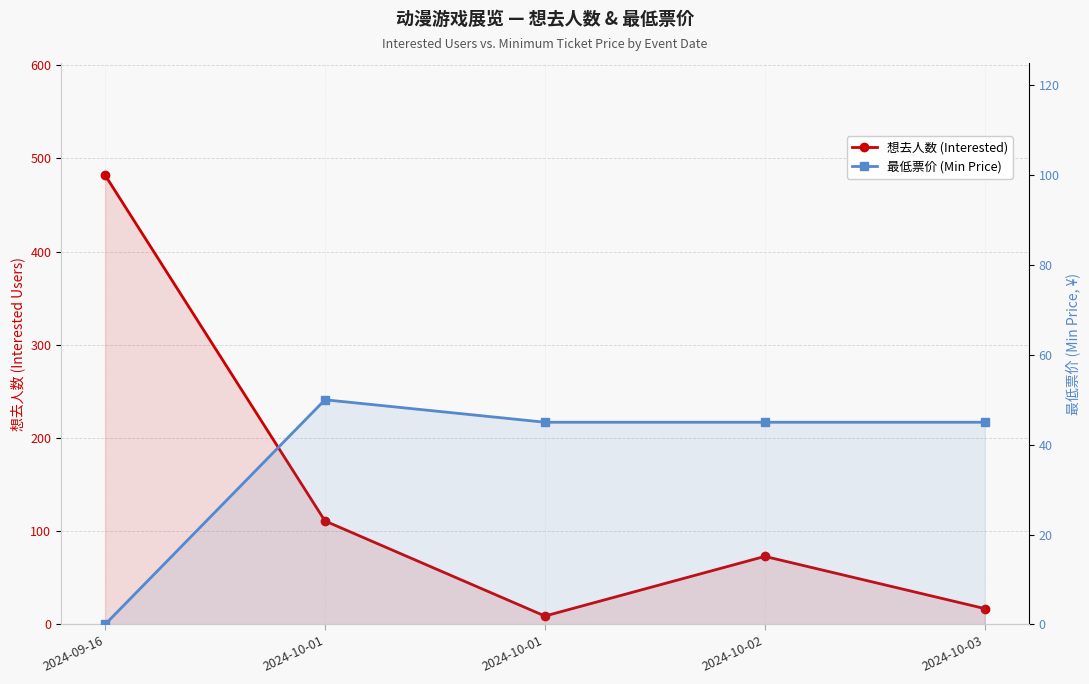

Reading left to right, extract all data points from this chart.

想去人数 (Interested): 2024-09-16=482	2024-10-01=111	2024-10-01=9	2024-10-02=73	2024-10-03=17
最低票价 (Min Price): 2024-09-16=0	2024-10-01=50	2024-10-01=45	2024-10-02=45	2024-10-03=45